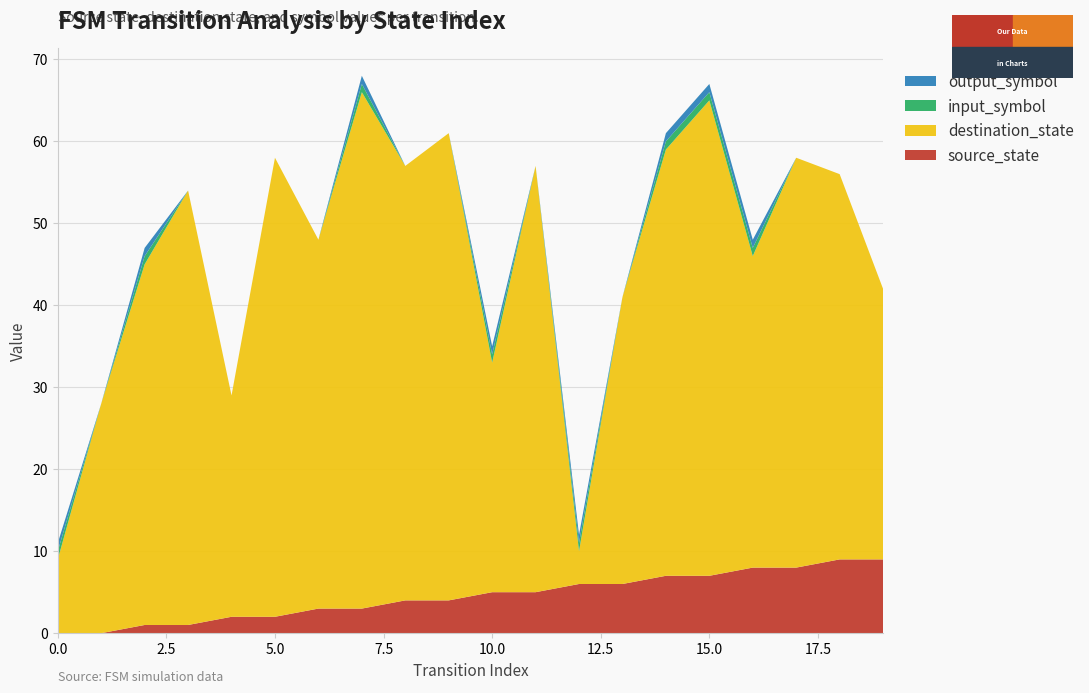

Reading left to right, list all the values displayed in this chart.

source_state: 0	0	1	1	2	2	3	3	4	4	5	5	6	6	7	7	8	8	9	9
destination_state: 9	28	44	53	27	56	45	63	53	57	28	52	4	35	52	58	38	50	47	33
input_symbol: 1	0	1	0	0	0	0	1	0	0	1	0	1	0	1	1	1	0	0	0
output_symbol: 1	0	1	0	0	0	0	1	0	0	1	0	1	0	1	1	1	0	0	0